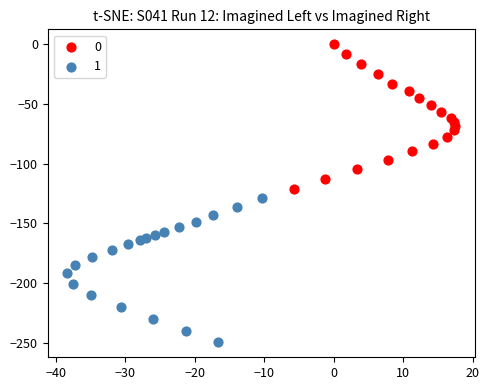

What are all the series names shown in the legend?

0, 1